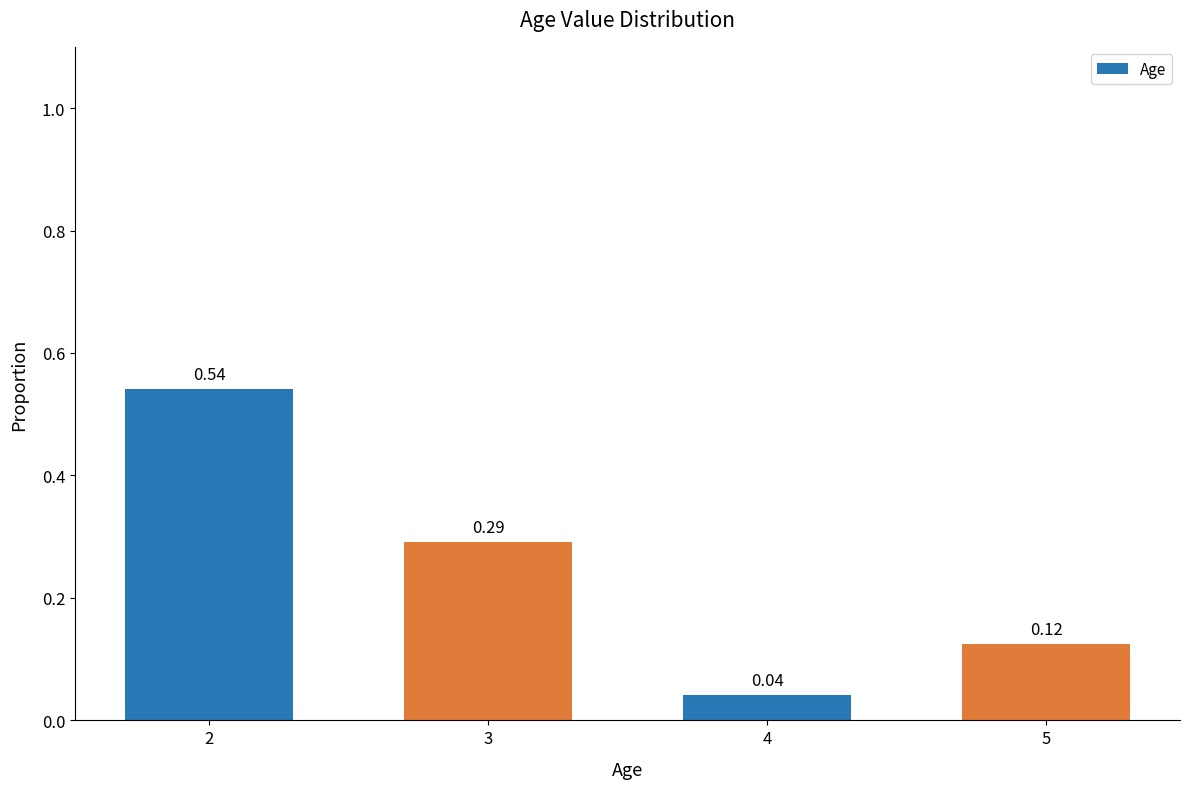

Is it true that the value at 2 is 0.7?

False